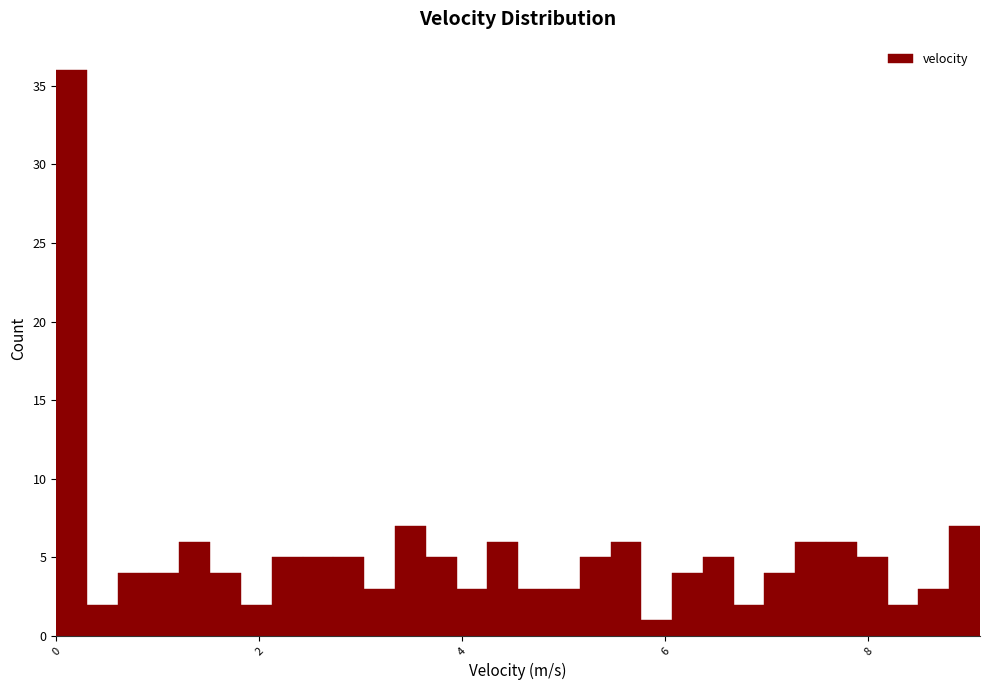

Read against the x-axis, roughly where is the centre of the tallest bar?

0.2